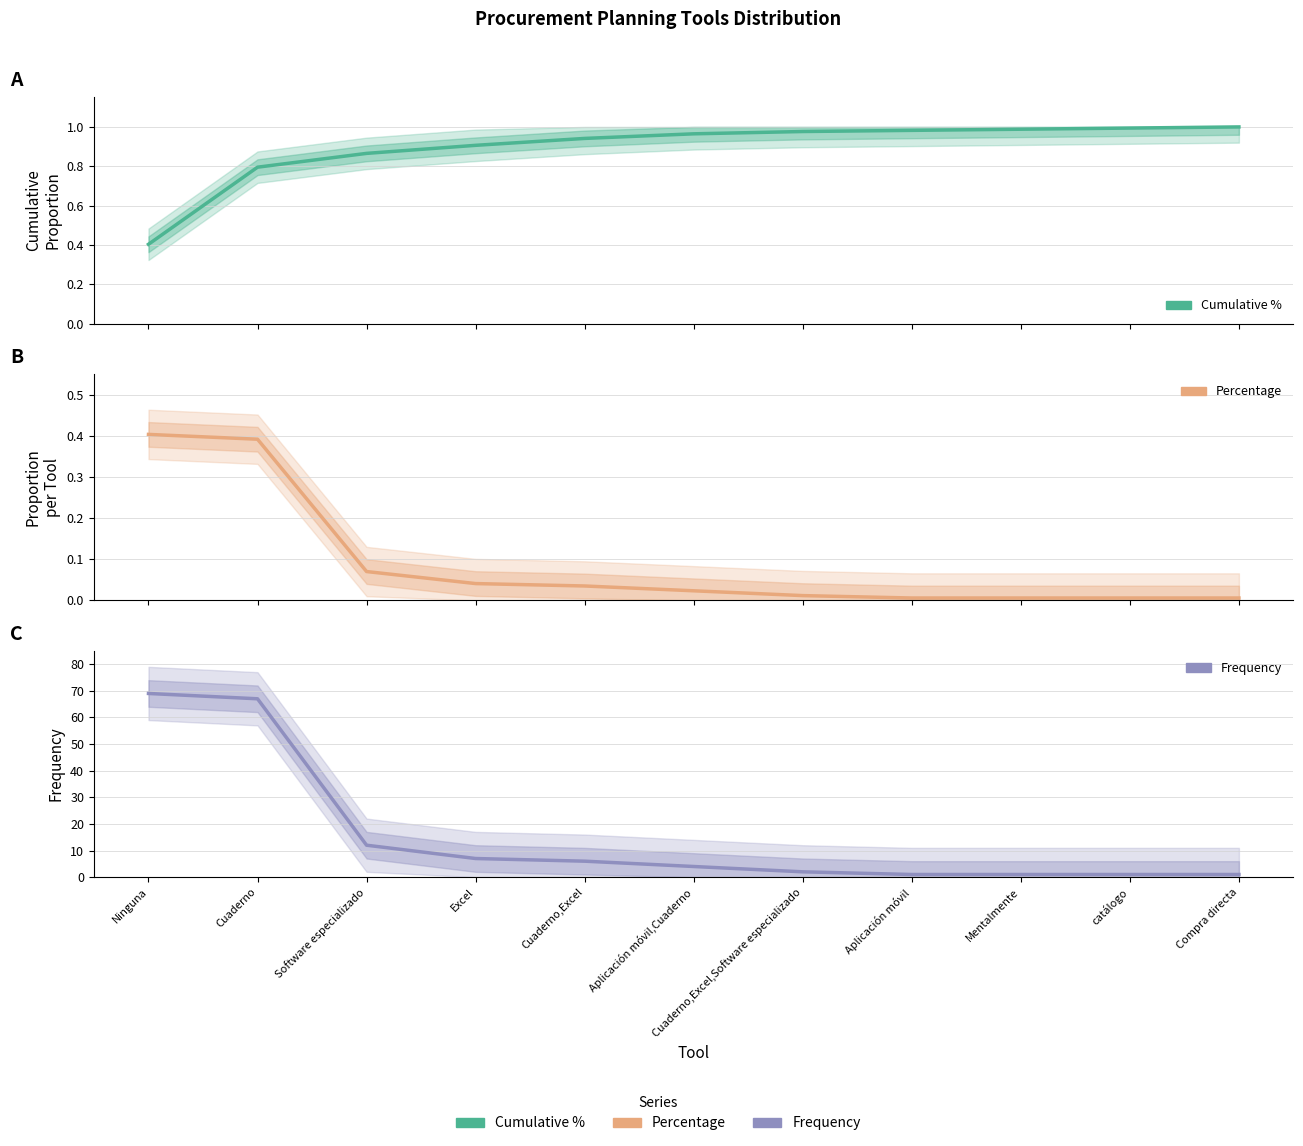

Which series has the largest total across all categories?

frequency